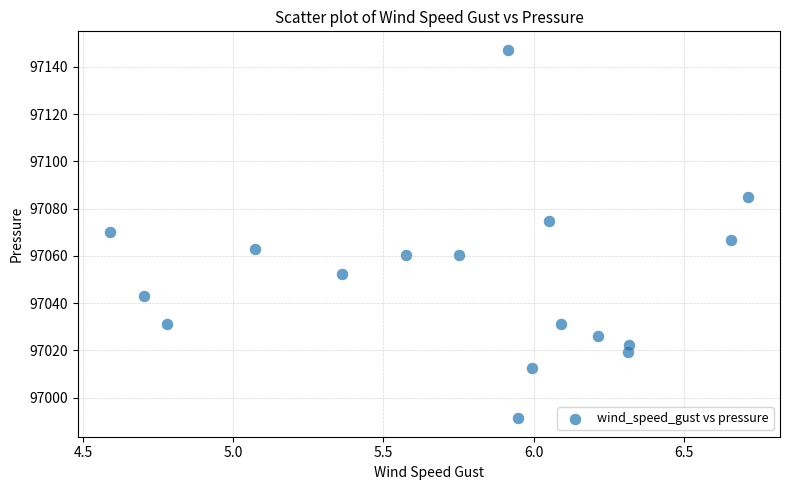

What is the range of Y values (max minus min)?

156.0